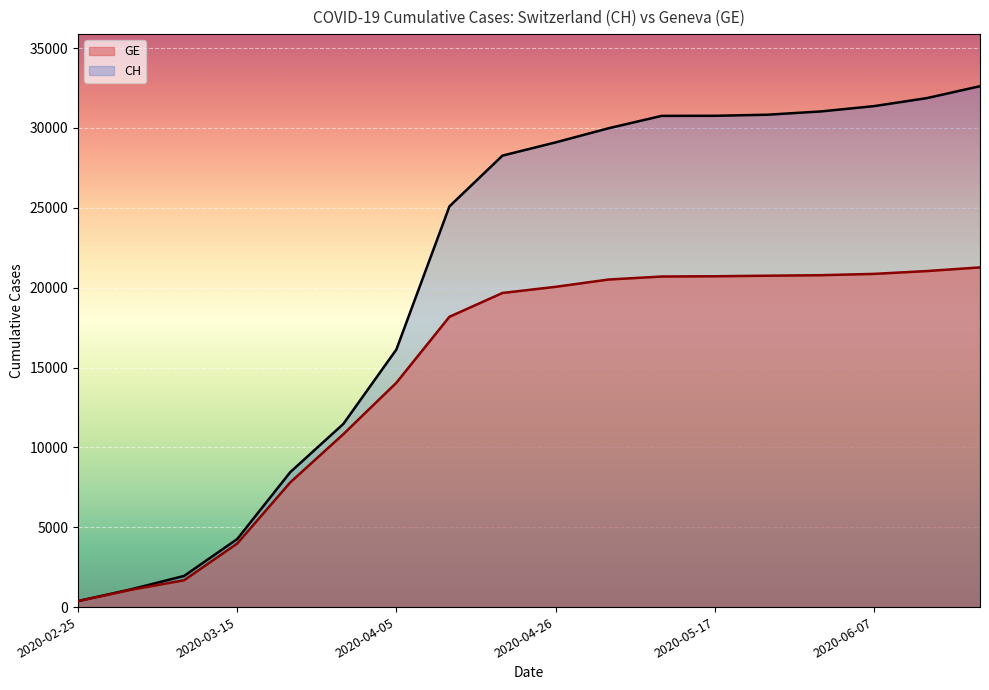

What is the maximum value shown in the chart?

32614